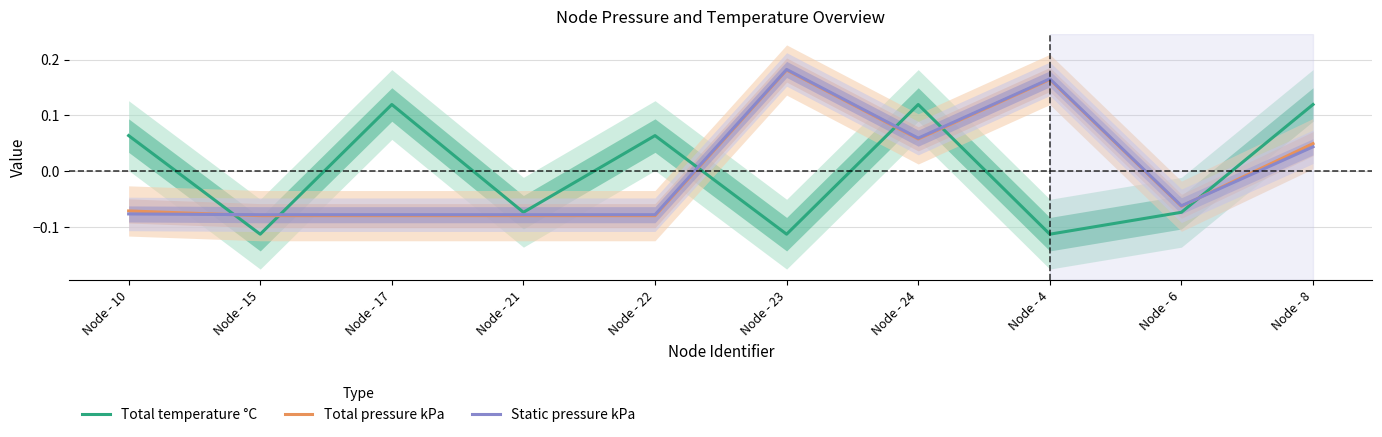

Reading right to left, list all the values displayed in this chart.

Total temperature °C: 0.1	-0.1	-0.1	0.1	-0.1	0.1	-0.1	0.1	-0.1	0.1
Total pressure kPa: 0.0	-0.1	0.2	0.1	0.2	-0.1	-0.1	-0.1	-0.1	-0.1
Static pressure kPa: 0.0	-0.1	0.2	0.1	0.2	-0.1	-0.1	-0.1	-0.1	-0.1